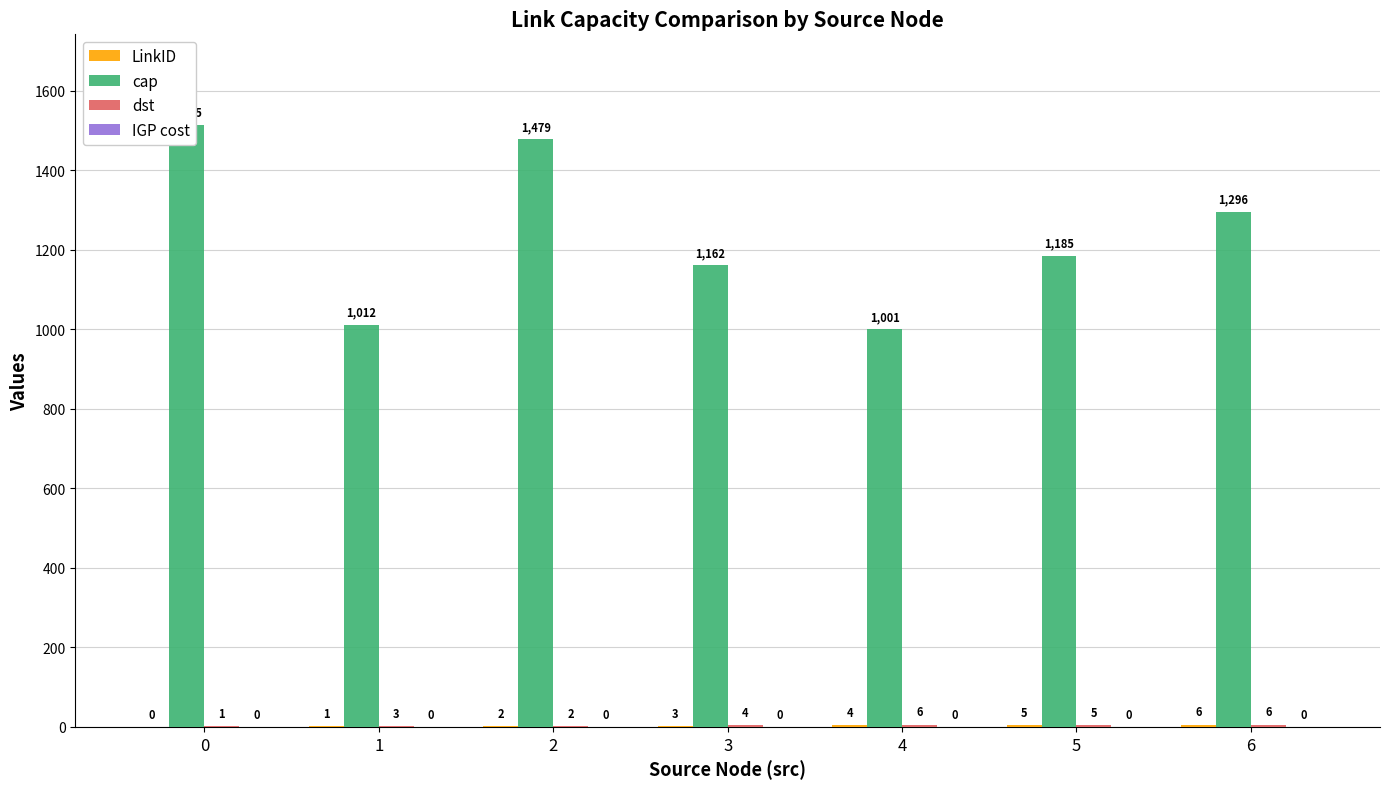

What value does the LinkID series have at 1?

1